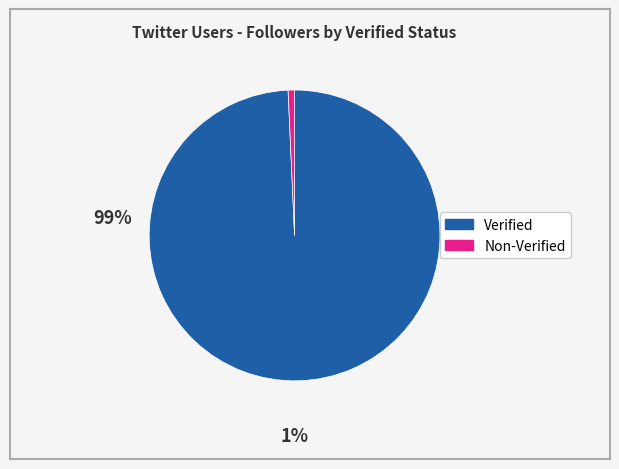

Does any single category account for the majority?

Yes